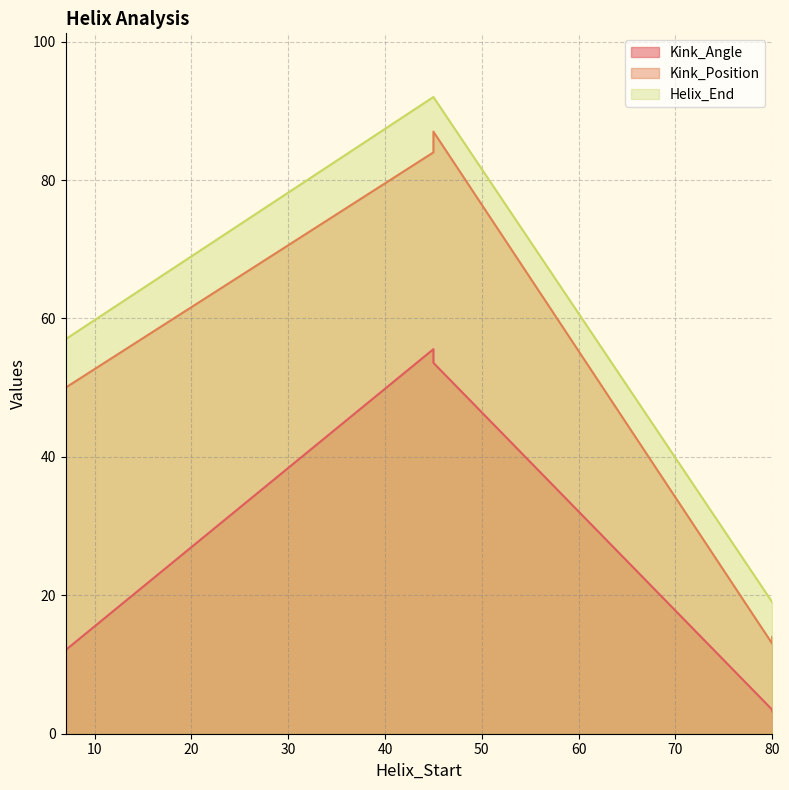

What are all the series names shown in the legend?

Kink_Angle, Kink_Position, Helix_End